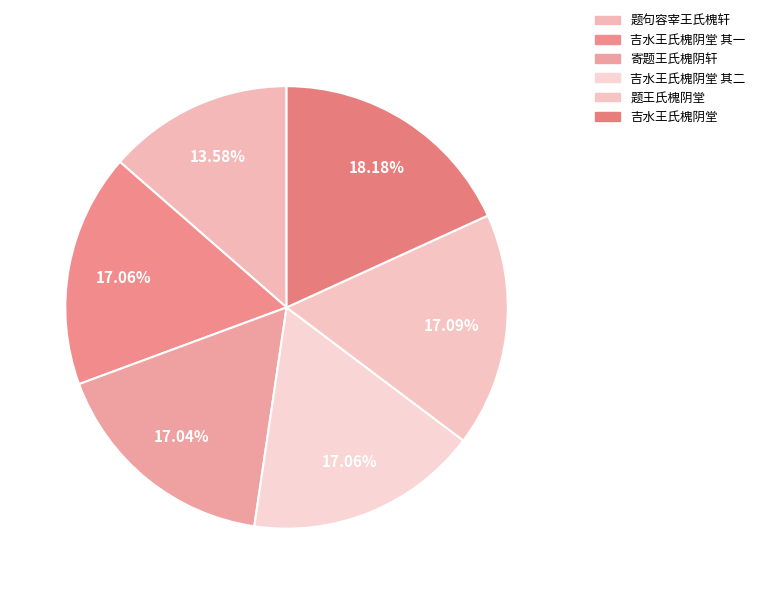

Approximately how many times larger is the value at 寄题王氏槐阴轩 compared to 题句容宰王氏槐轩?

1.3